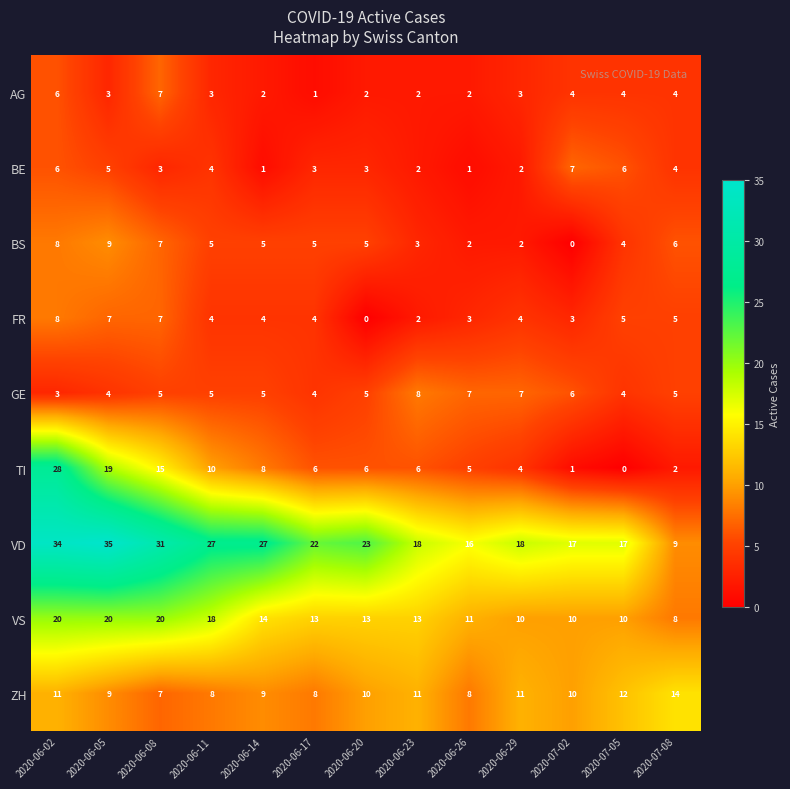

What is the approximate value of BS at 2020-06-20?

5